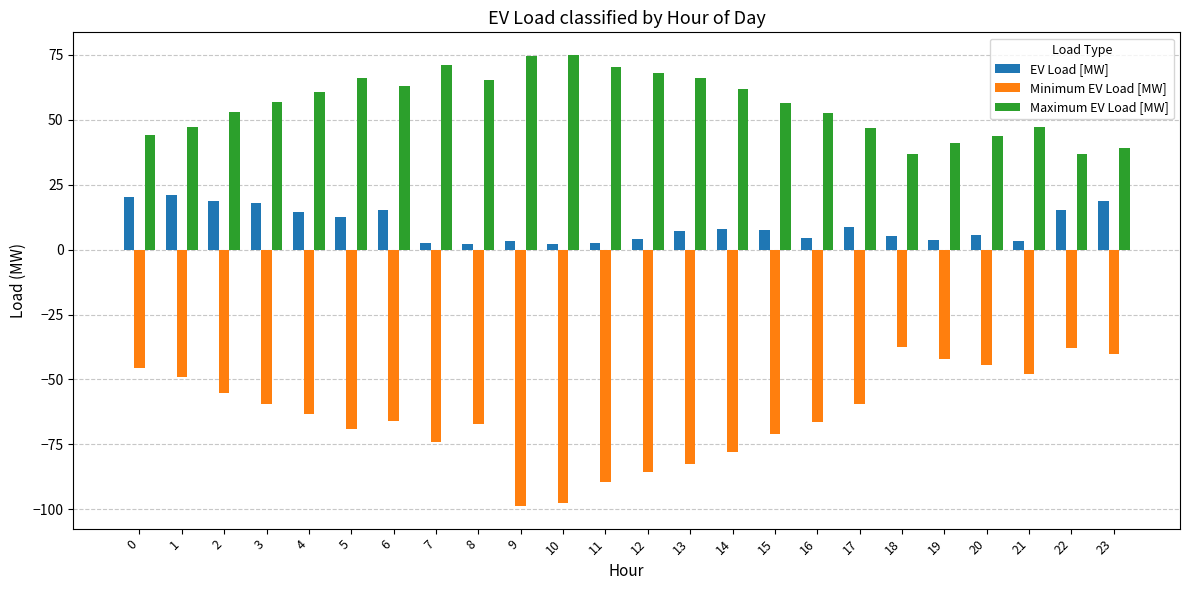

Which series has the largest range (max minus min)?

Minimum EV Load [MW]